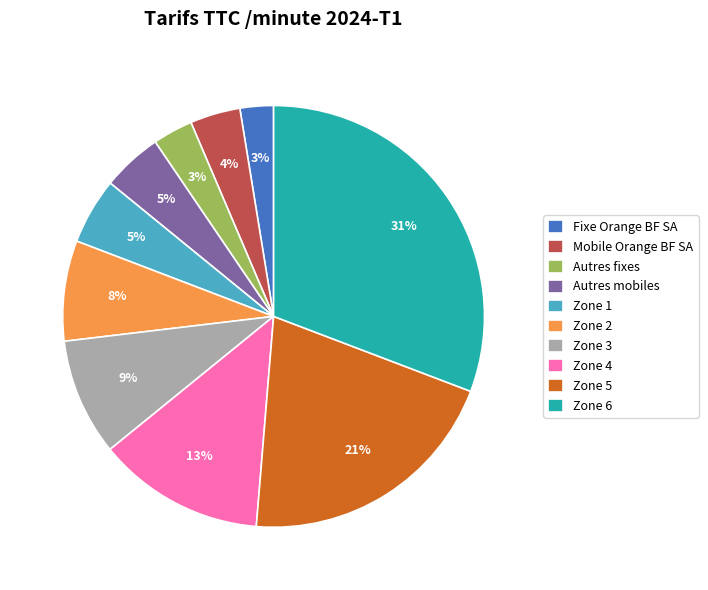

To the nearest percent, what is the average slice percentage?

10%